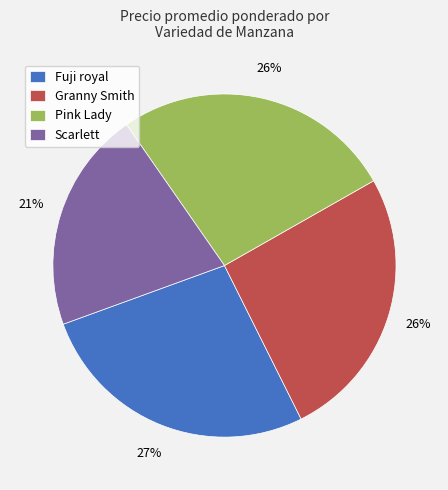

True or false: Scarlett accounts for 21% of the total.

True